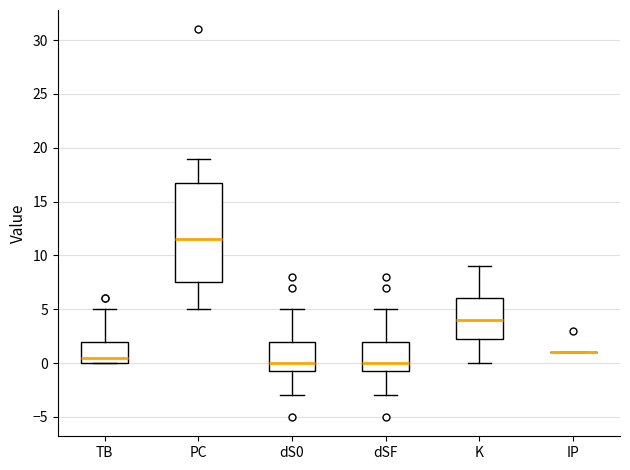

Comparing the boxes themselves (not the whiskers), which one is the tallest?

PC